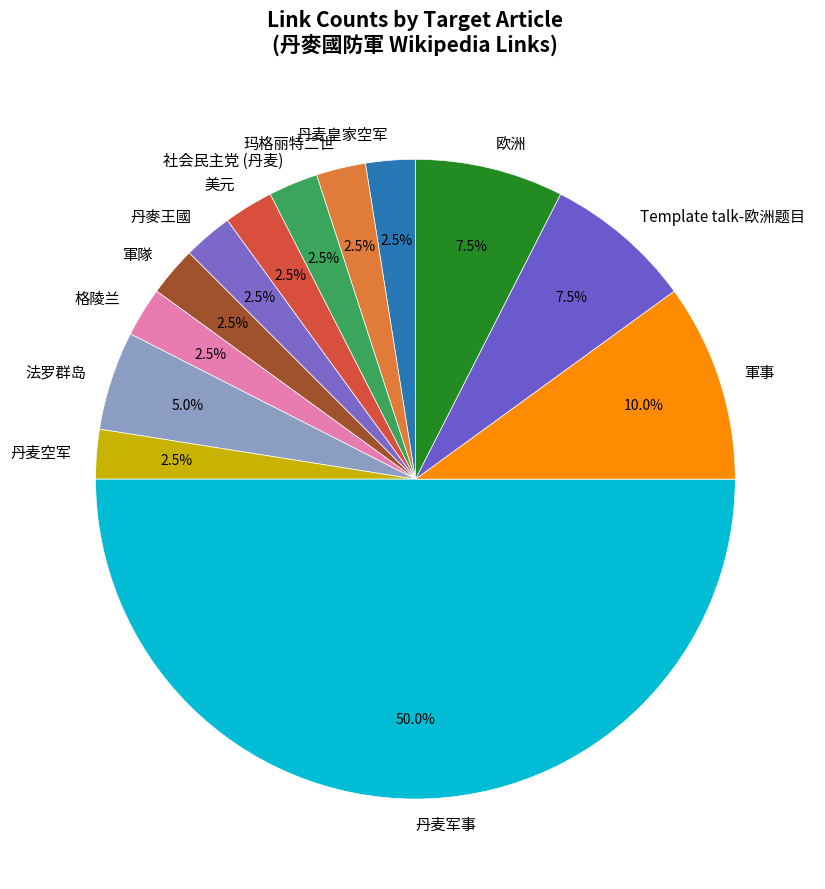

How many slices are in this pie chart?

13